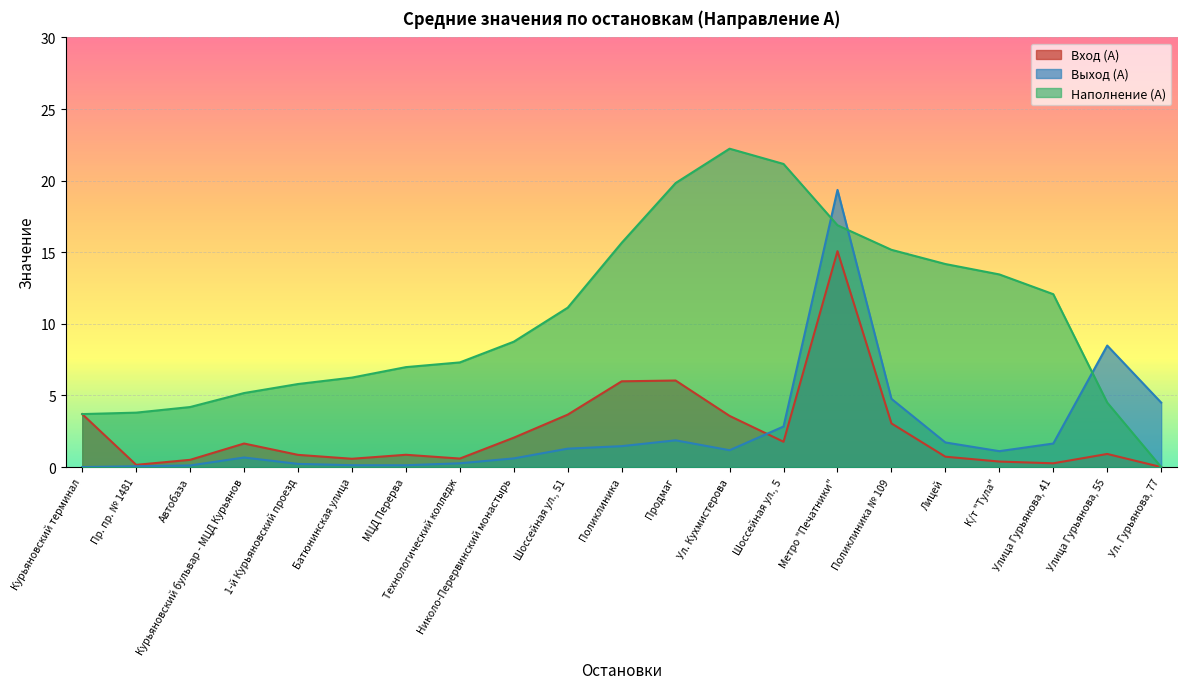

What is the average value of the Наполнение (А) series?

10.4